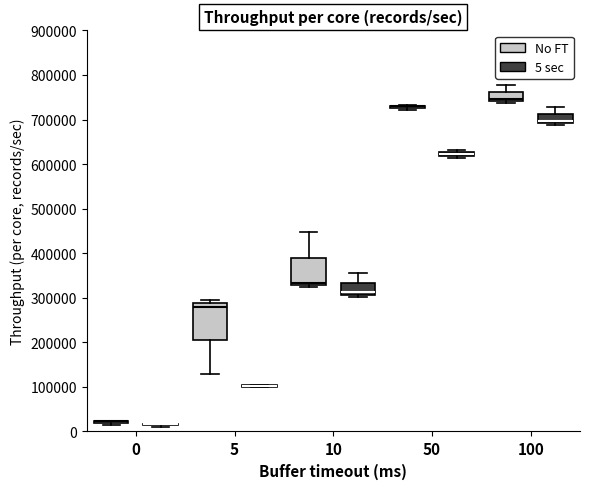

Where is the upper edge of the box for 5 (No FT) on the y-axis? The values are not printed on the chart, so give them approximately, as read against the axis.

290000